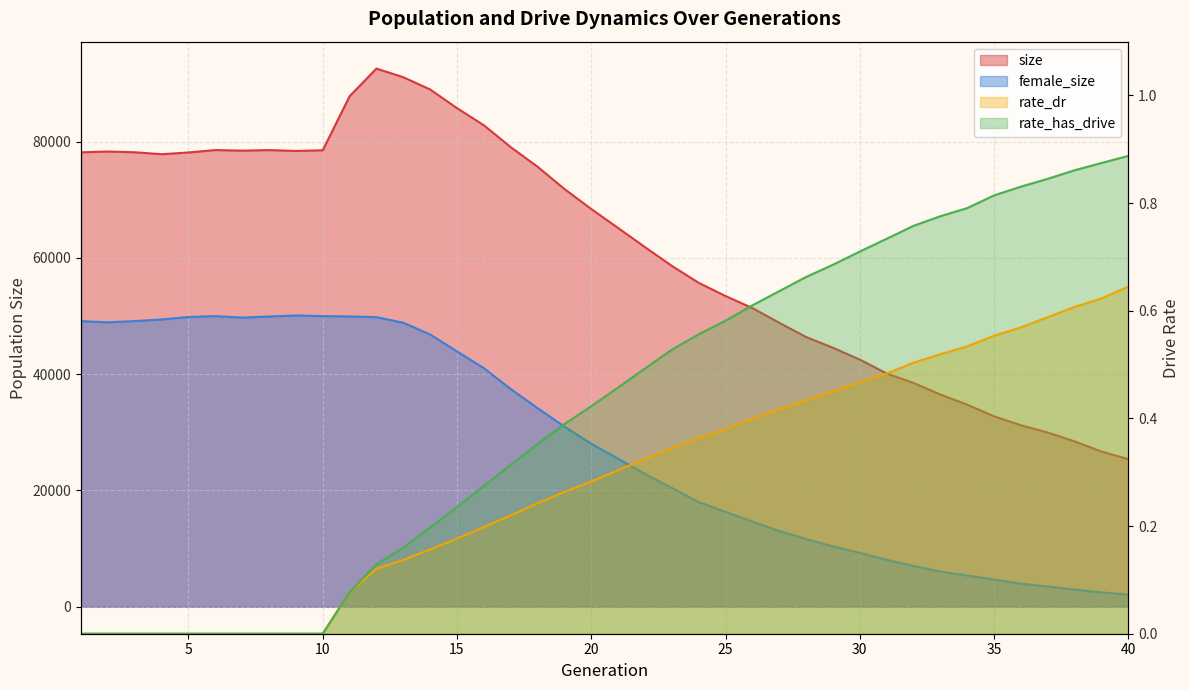

List the labels in order of rate_has_drive value, largest first.

40, 39, 38, 37, 36, 35, 34, 33, 32, 31, 30, 29, 28, 27, 26, 25, 24, 23, 22, 21, 20, 19, 18, 17, 16, 15, 14, 13, 12, 11, 1, 2, 3, 4, 5, 6, 7, 8, 9, 10